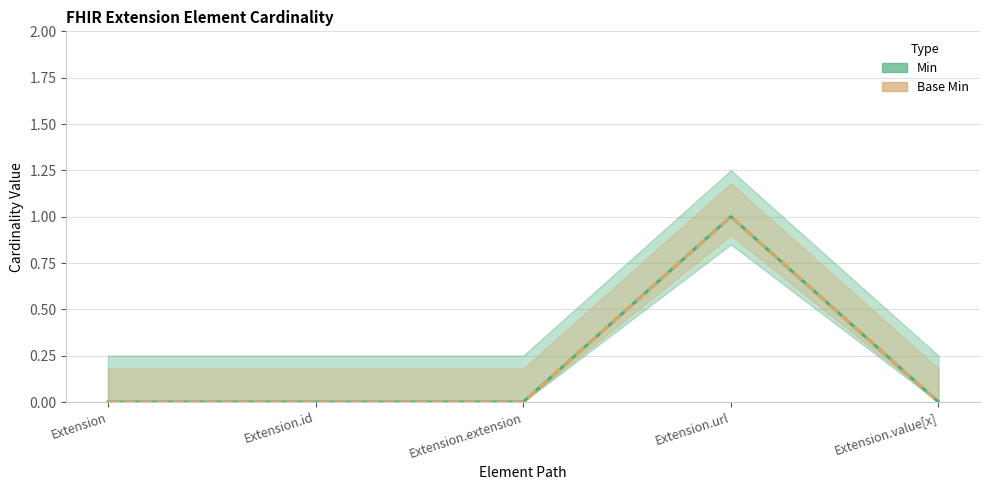

Between Extension and Extension.url, which series saw the biggest shift?

Min